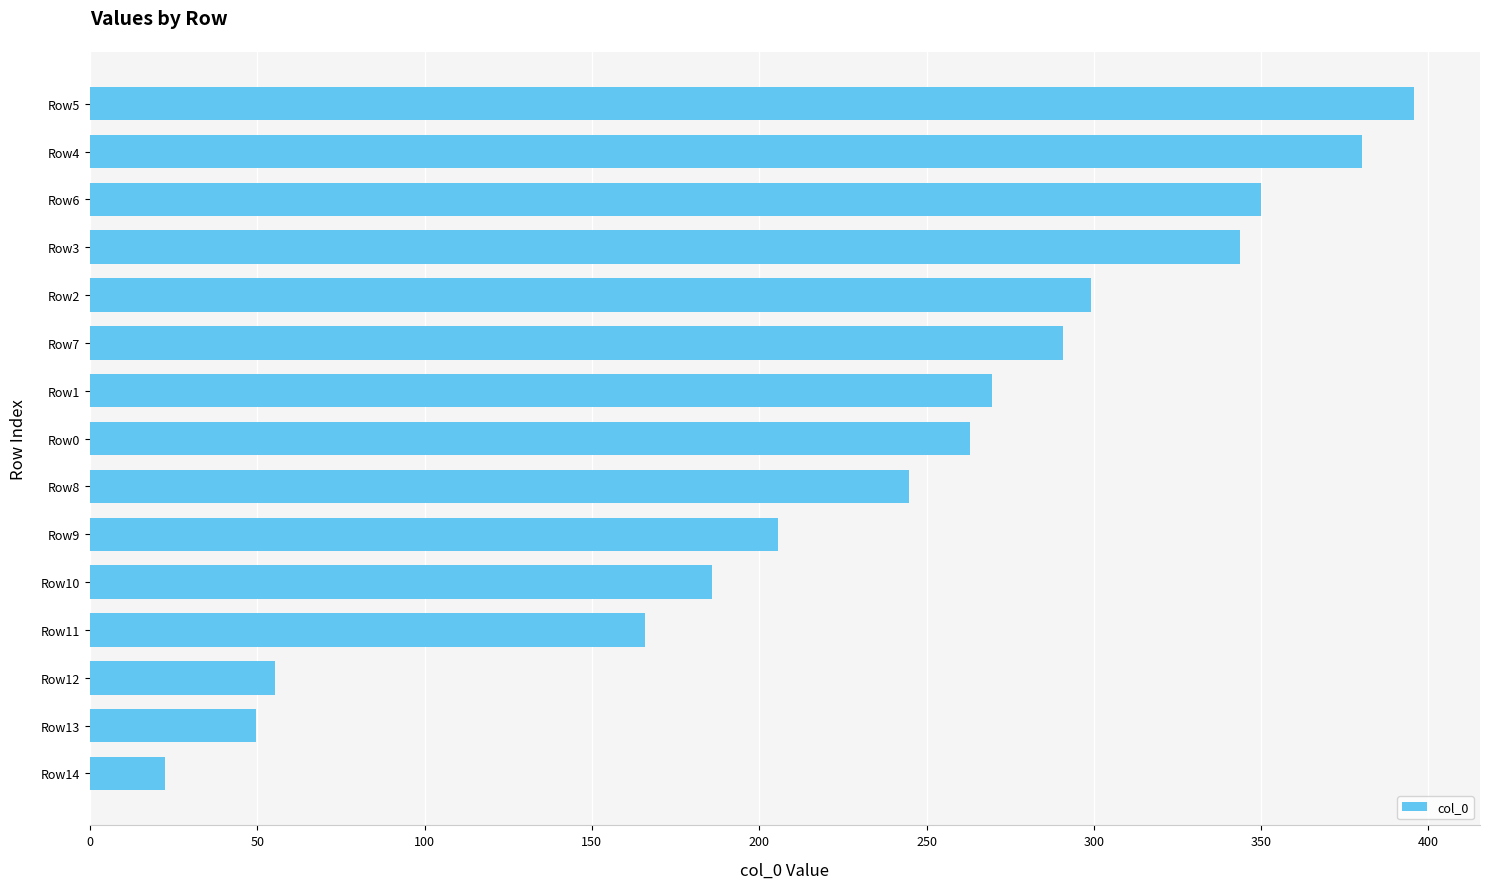

Which category has the lowest value across all series?

Row14